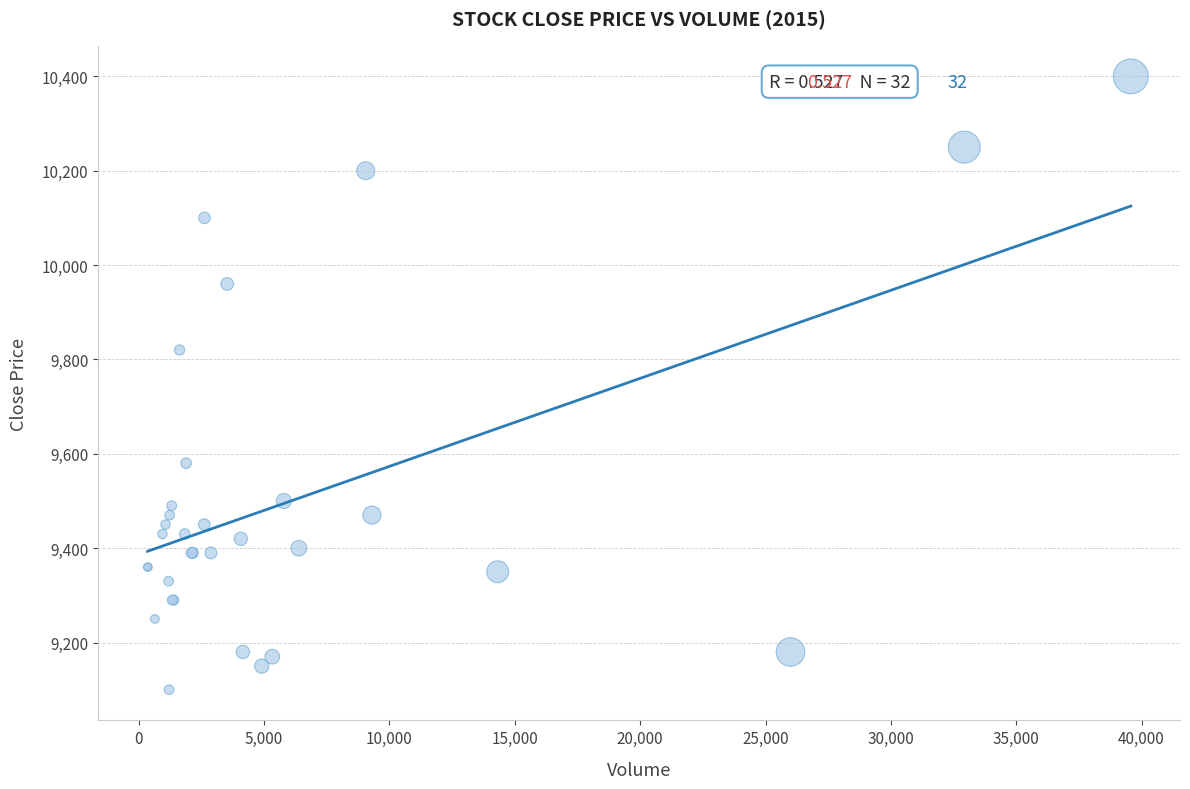

What Y value in the scatter plot is closest to 9750?

9820